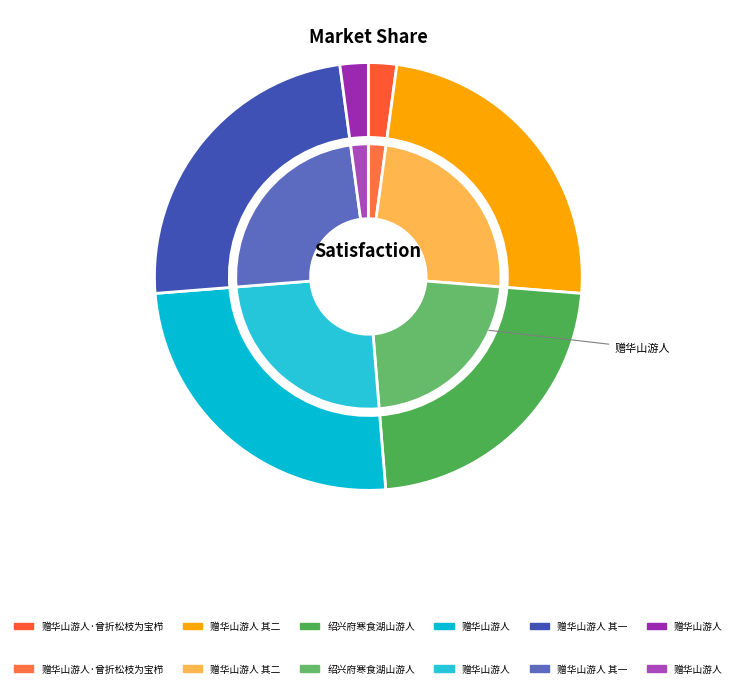

To the nearest percent, what portion does 赠华山游人·曾折松枝为宝栉 represent?

2%